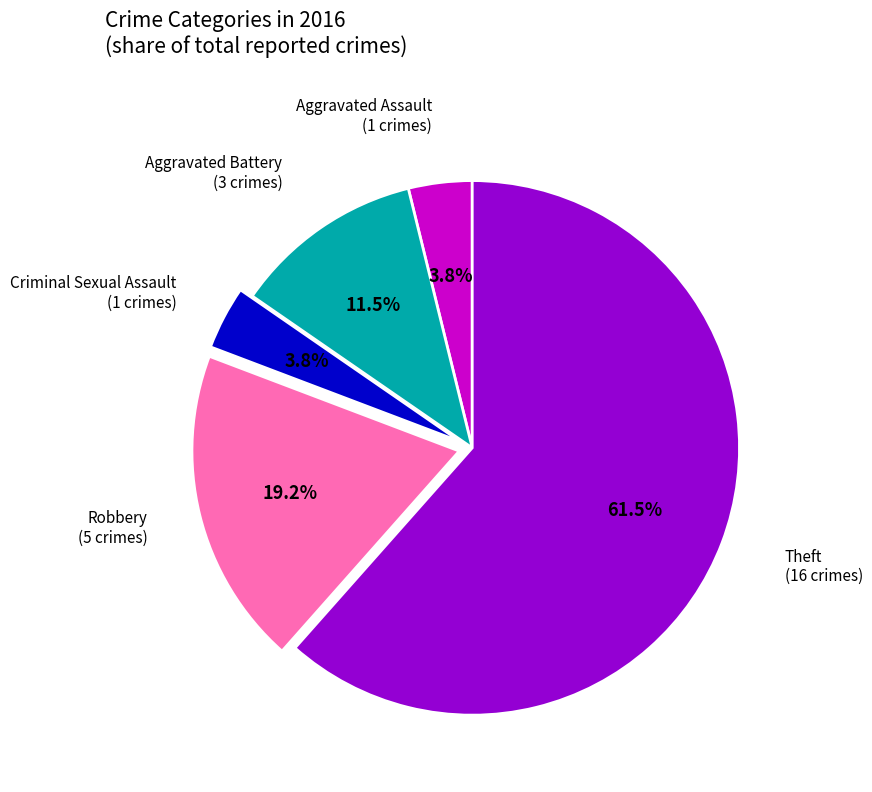

Count the number of slices in the pie.

5